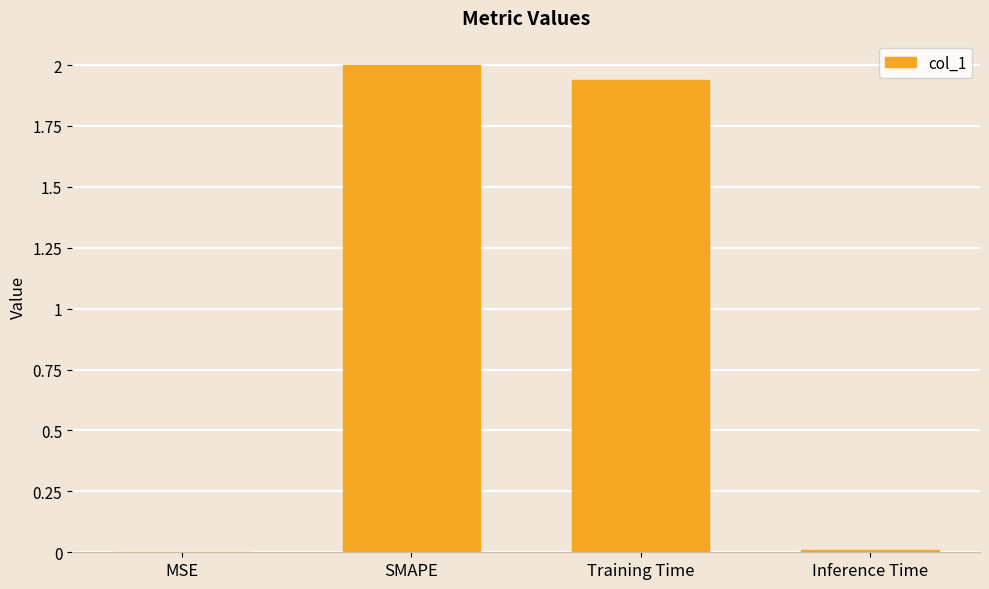

What is the sum of all values?

3.9